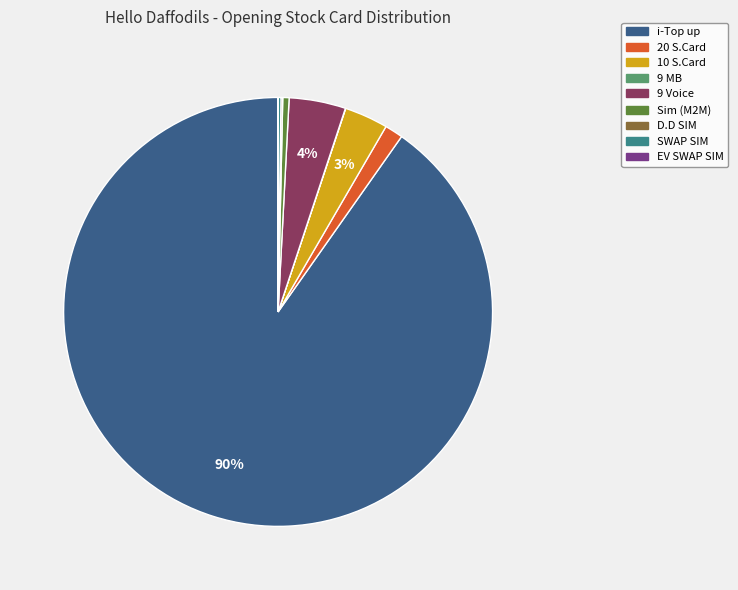

To the nearest percent, what percentage of the pie is 10 S.Card?

3%